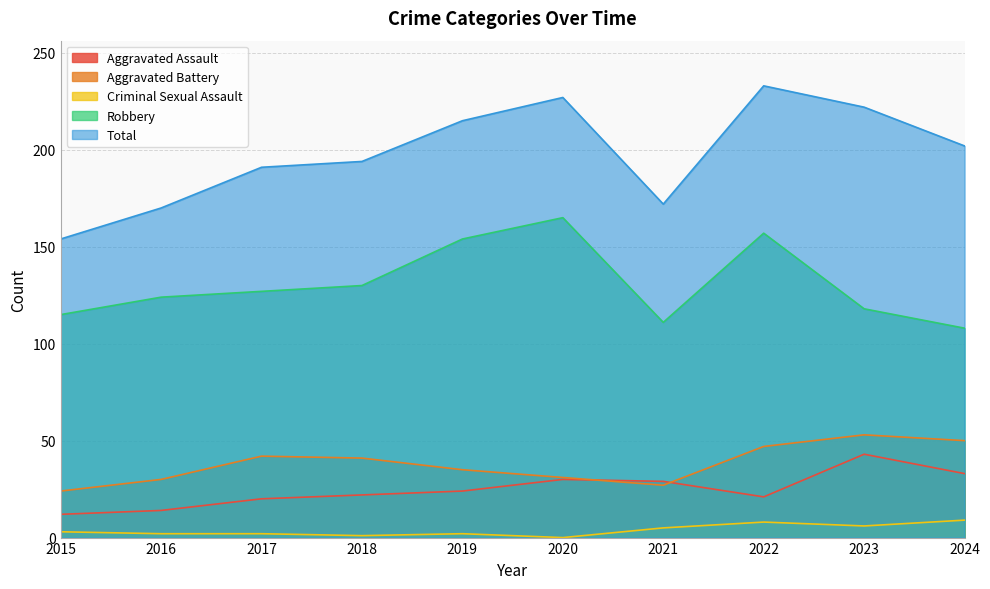

What is the value of the Aggravated Battery point at the 4th from the left?

41